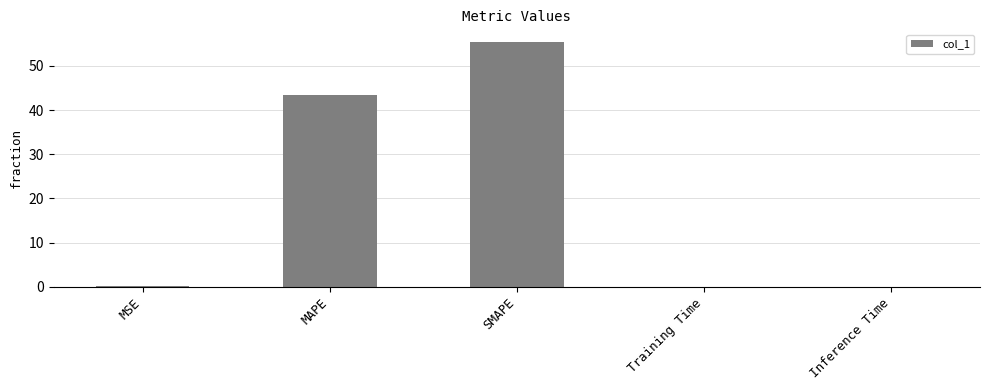

Between MAPE and MSE, which is larger?

MAPE